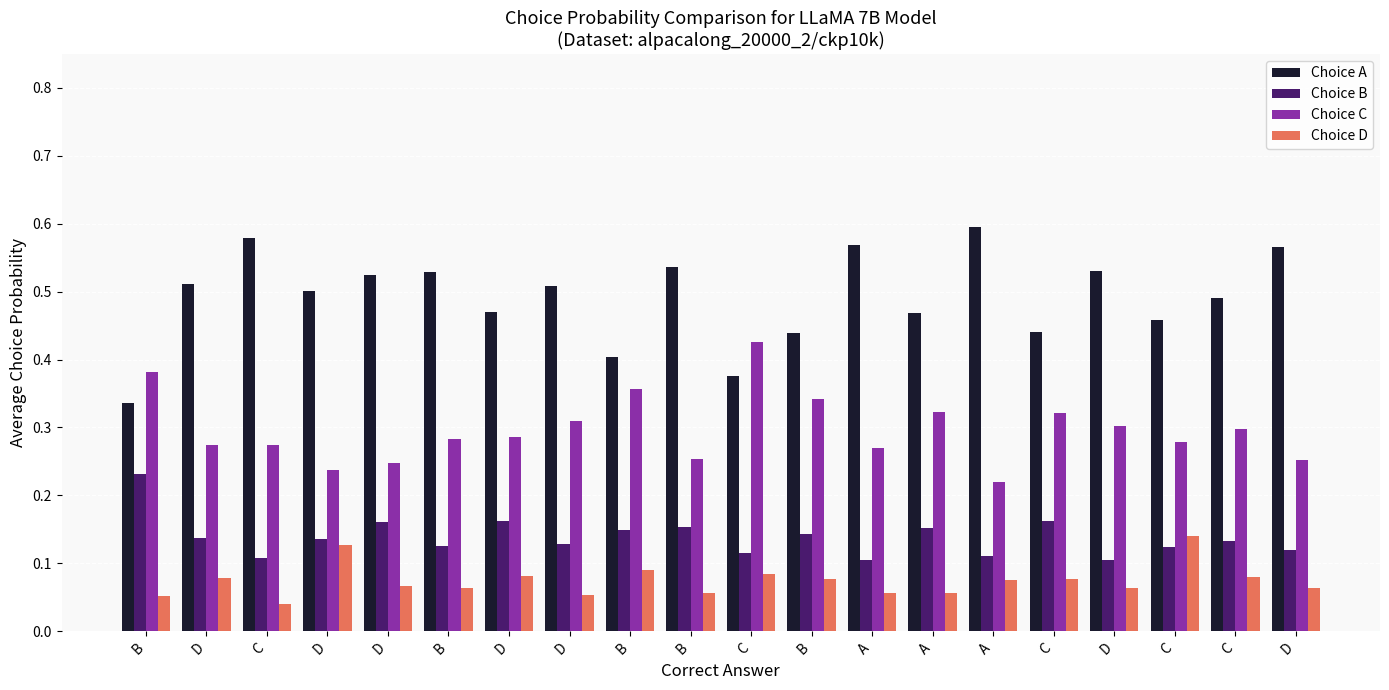

What is the sum of the Choice B values at B and A?

0.2